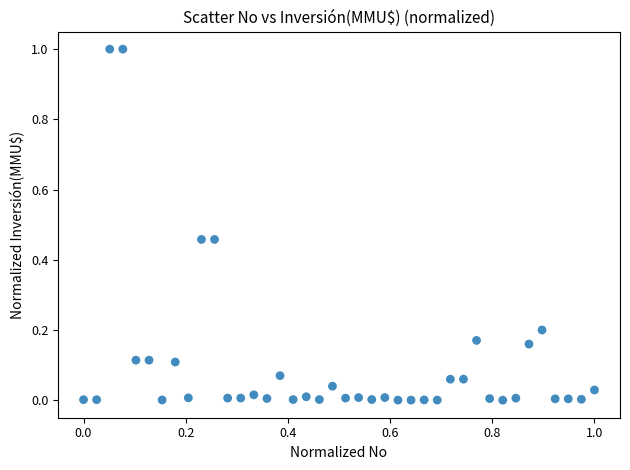

What is the range of X values (max minus min)?

1.0